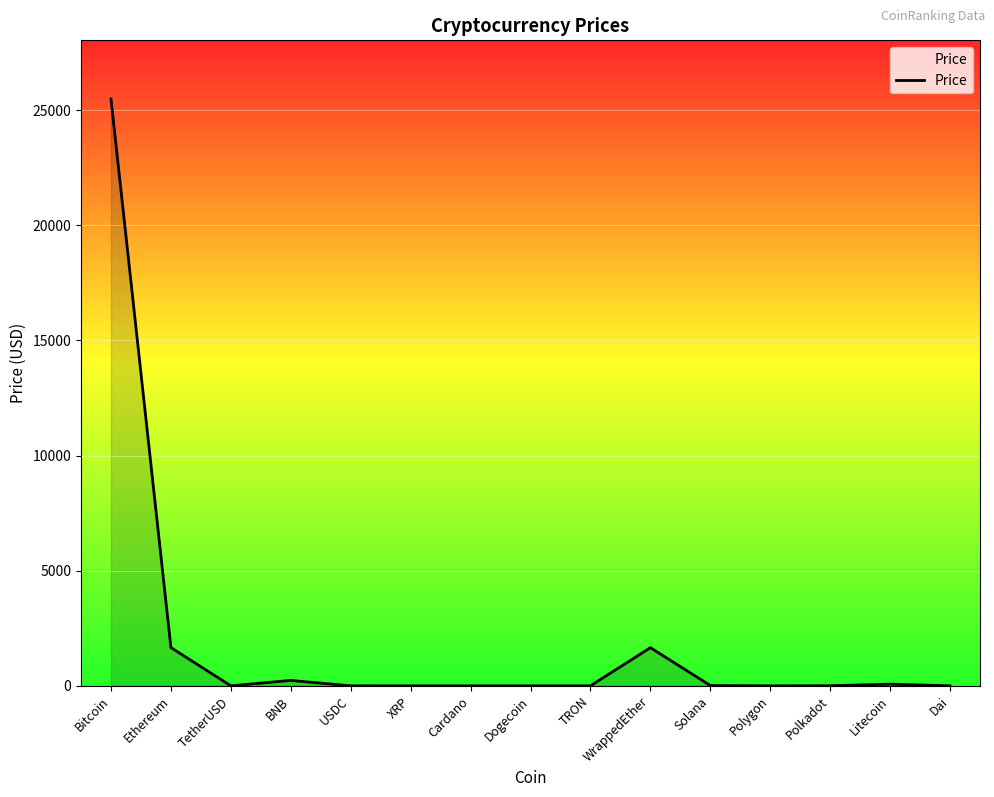

What is the sum of all values?

29135.4